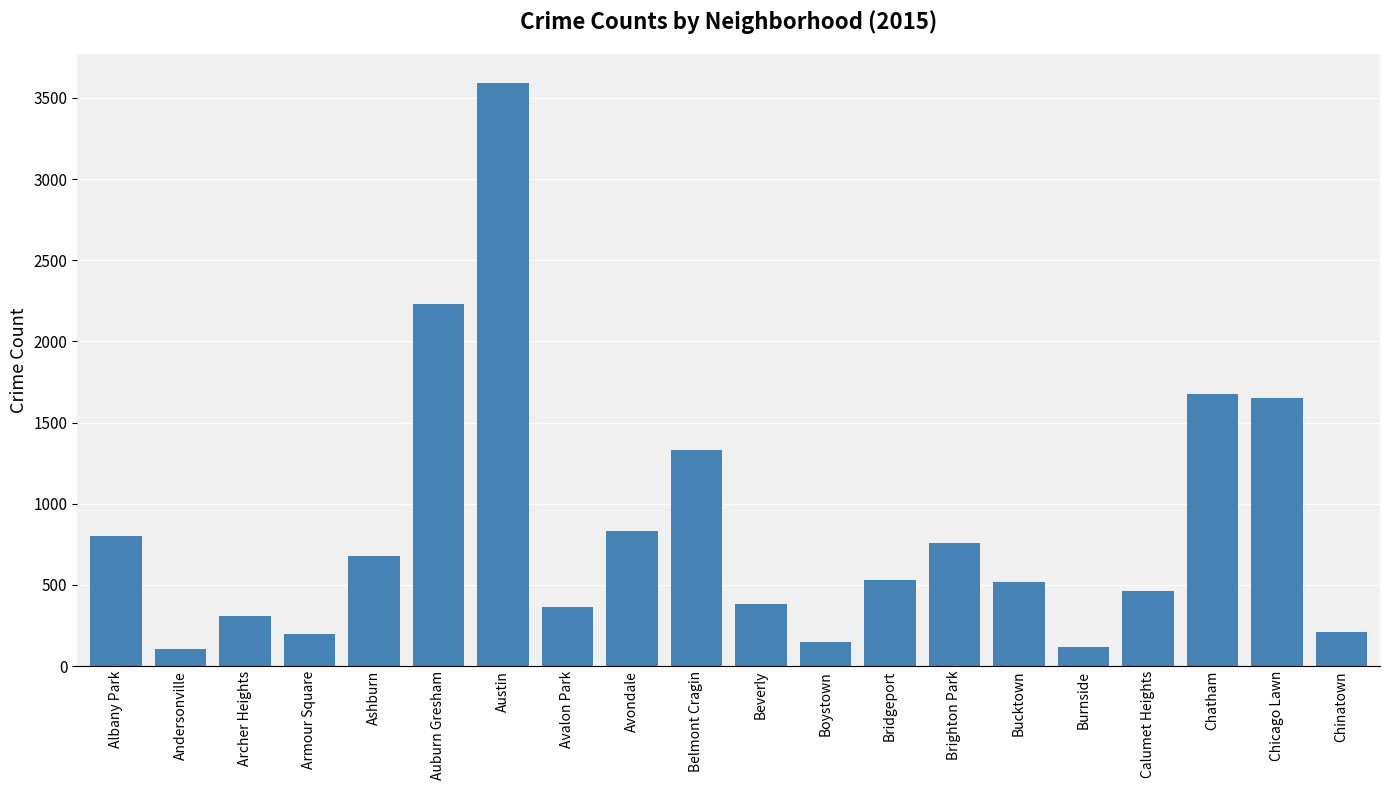

What is the label of the 3rd bar from the left?

Archer Heights